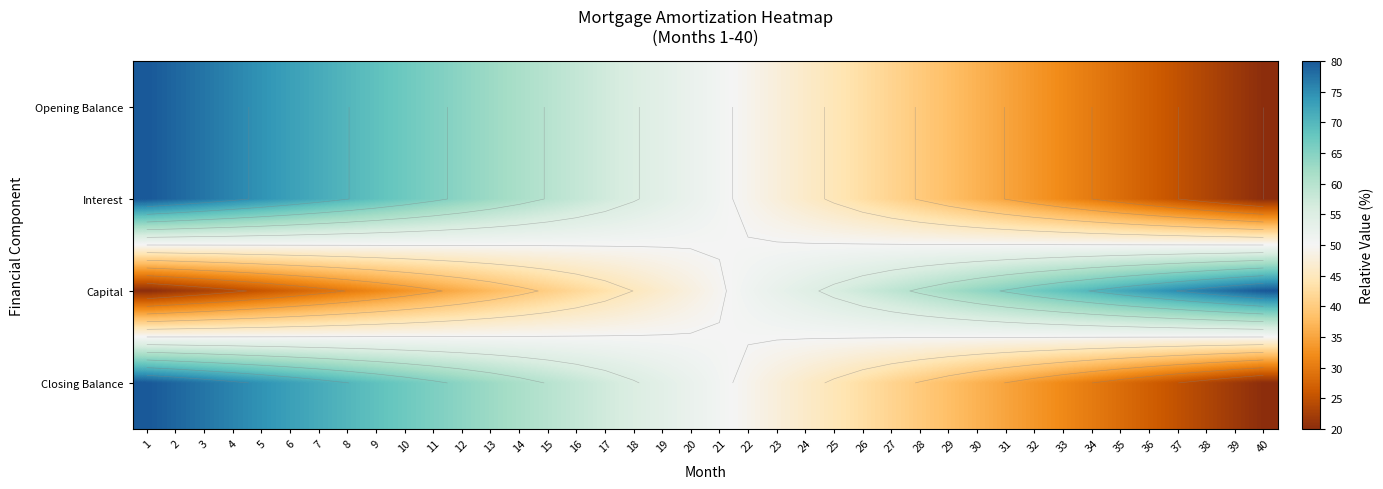

How many categories are shown in the chart?

40